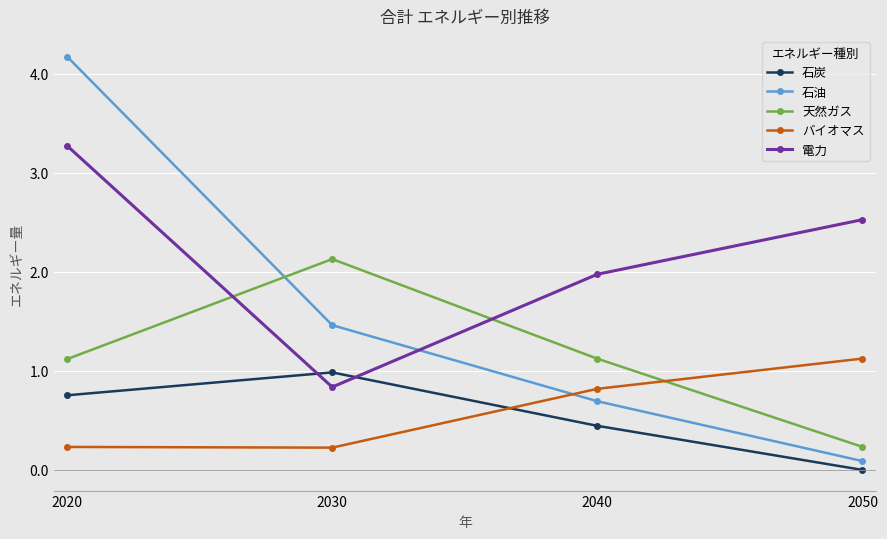

Between 2030 and 2050, which series saw the biggest shift?

天然ガス